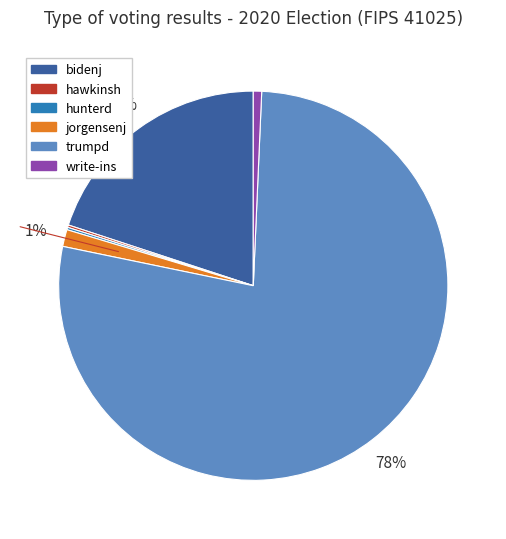

Which has a higher value, bidenj or trumpd?

trumpd